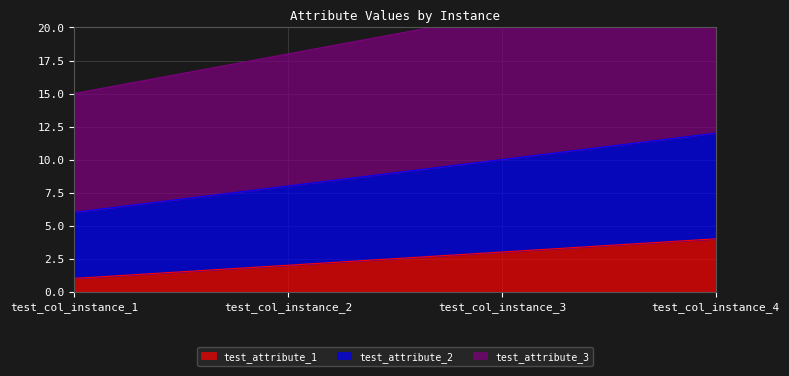

Reading left to right, list all the values displayed in this chart.

test_attribute_1: 1	2	3	4
test_attribute_2: 6	8	10	12
test_attribute_3: 15	18	21	24